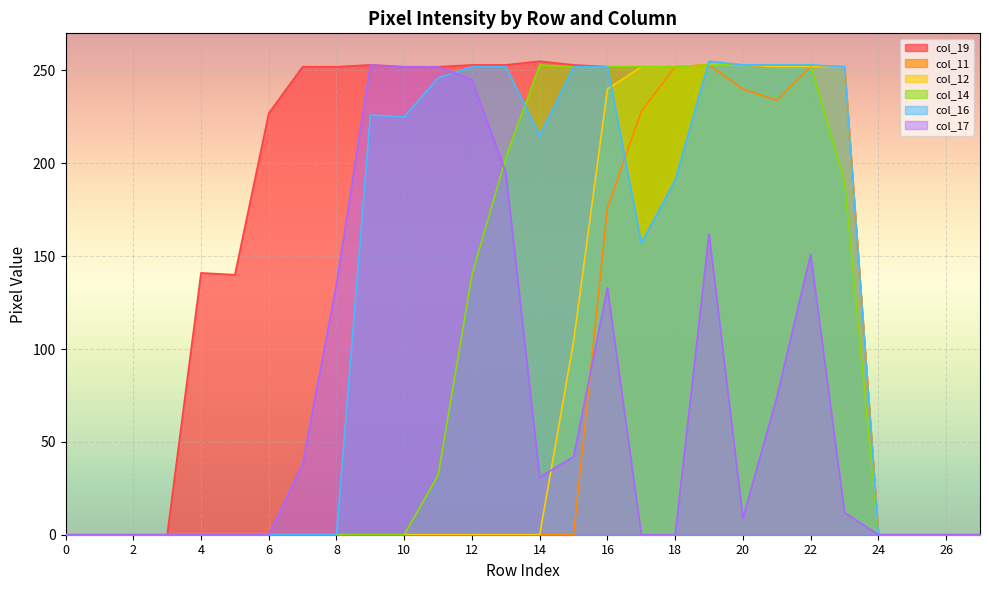

Reading left to right, transcribe all the data shown in this chart.

col_19: 0	0	0	0	141	140	227	252	252	253	252	252	253	253	255	253	252	252	252	253	253	252	252	252	0	0	0	0
col_11: 0	0	0	0	0	0	0	0	0	0	0	0	0	0	0	0	176	228	252	253	240	234	252	252	0	0	0	0
col_12: 0	0	0	0	0	0	0	0	0	0	0	0	0	0	0	104	240	252	252	253	253	252	252	252	0	0	0	0
col_14: 0	0	0	0	0	0	0	0	0	0	0	32	140	203	253	252	252	252	252	253	253	253	253	190	0	0	0	0
col_16: 0	0	0	0	0	0	0	0	0	226	225	246	252	252	215	252	252	157	191	255	253	253	253	252	0	0	0	0
col_17: 0	0	0	0	0	0	0	38	135	253	252	252	245	195	31	42	133	0	0	162	9	74	151	12	0	0	0	0